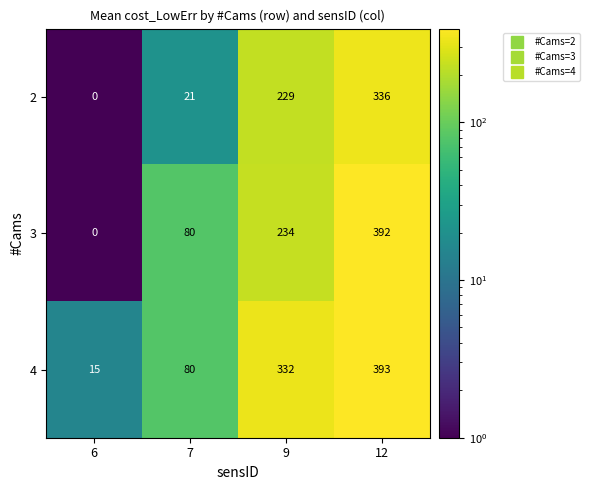

What is the total value across all series at 7?

181